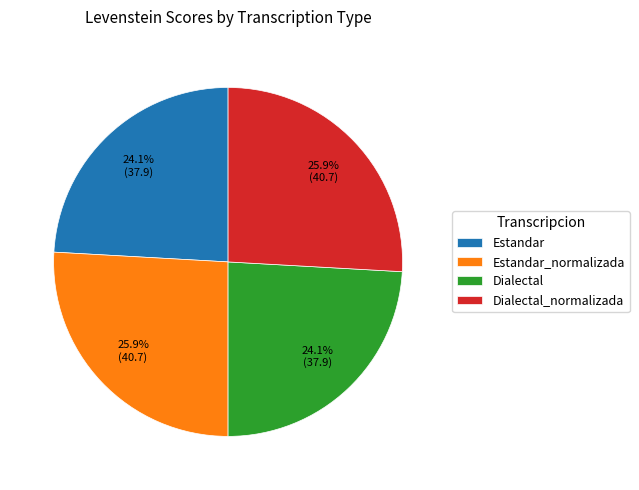

Which has a higher value, Estandar_normalizada or Dialectal?

Estandar_normalizada